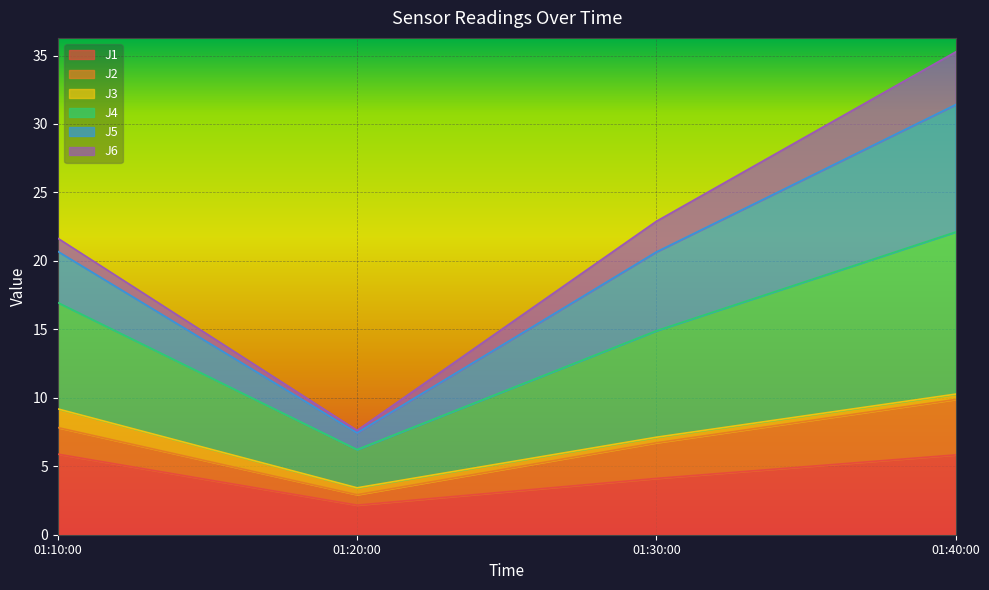

What is the maximum value shown in the chart?

35.3